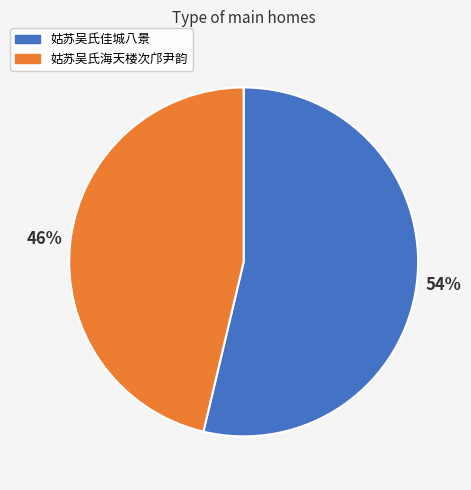

Count the number of slices in the pie.

2